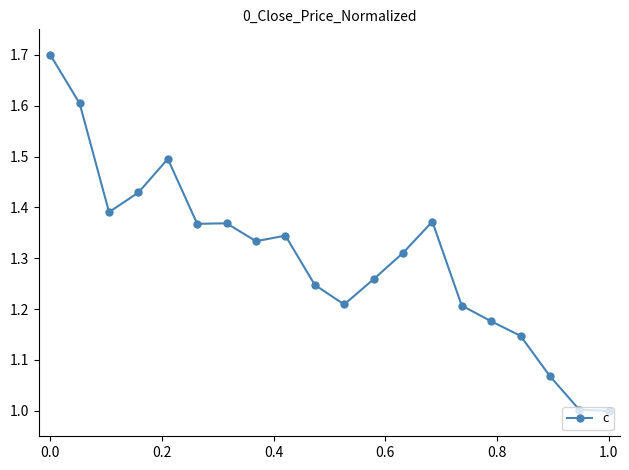

What is the sum of all values?

26.0